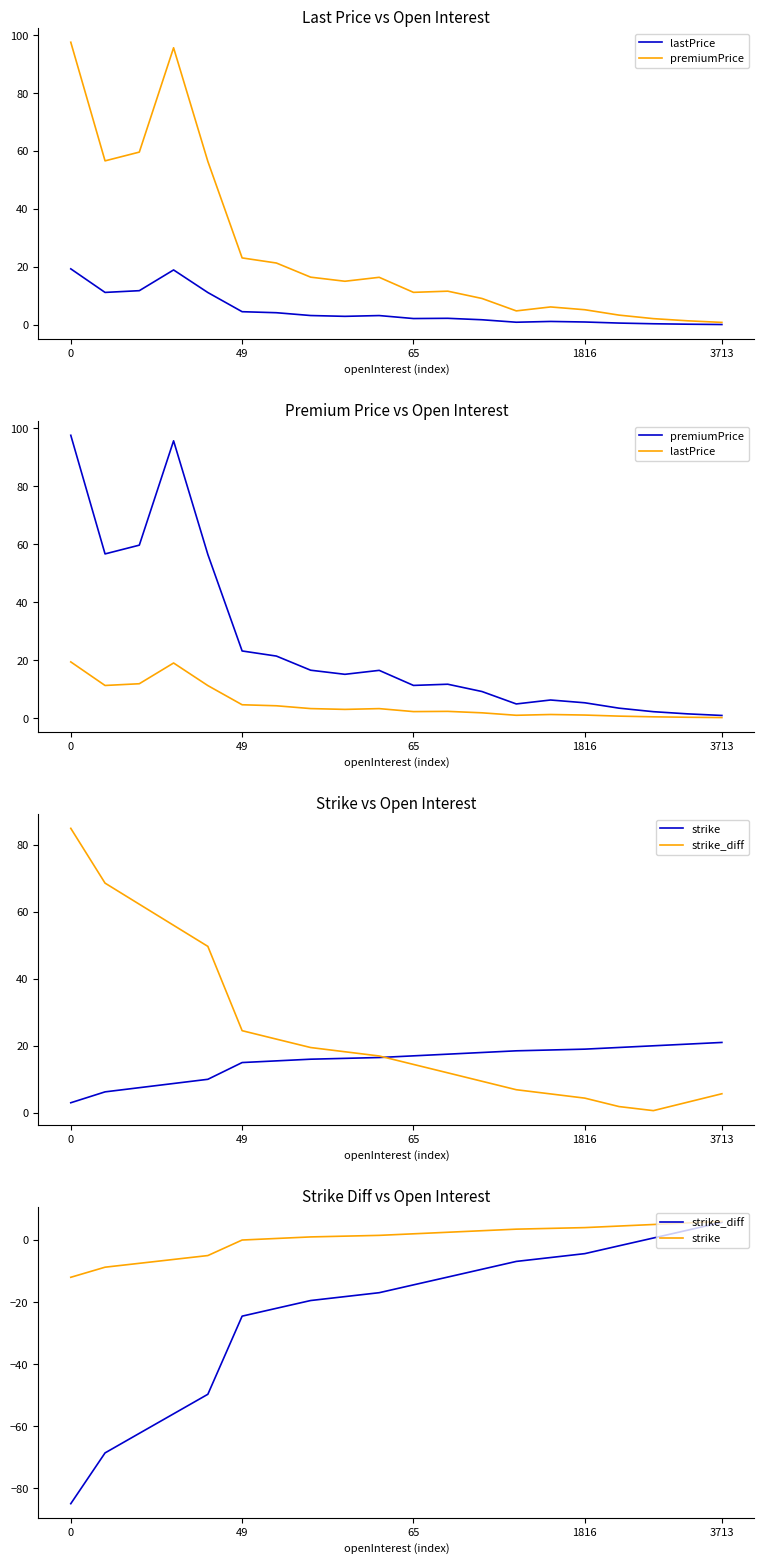

What is the lowest value of the premiumPrice series?

0.9